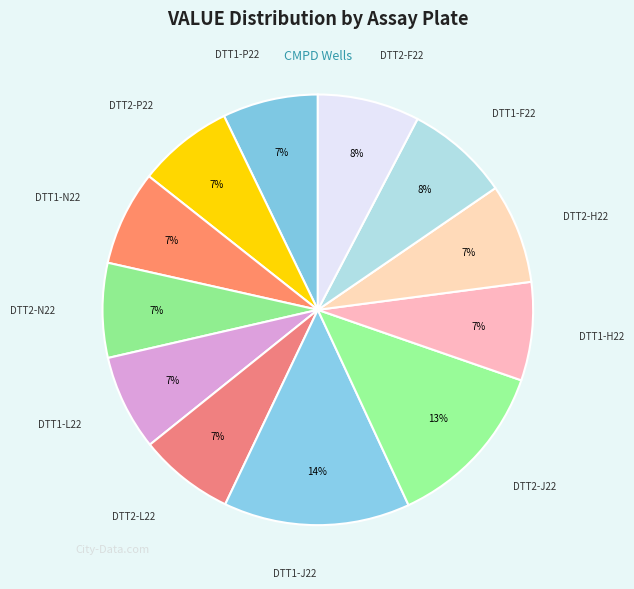

Which slice is the largest?

DTT1-J22